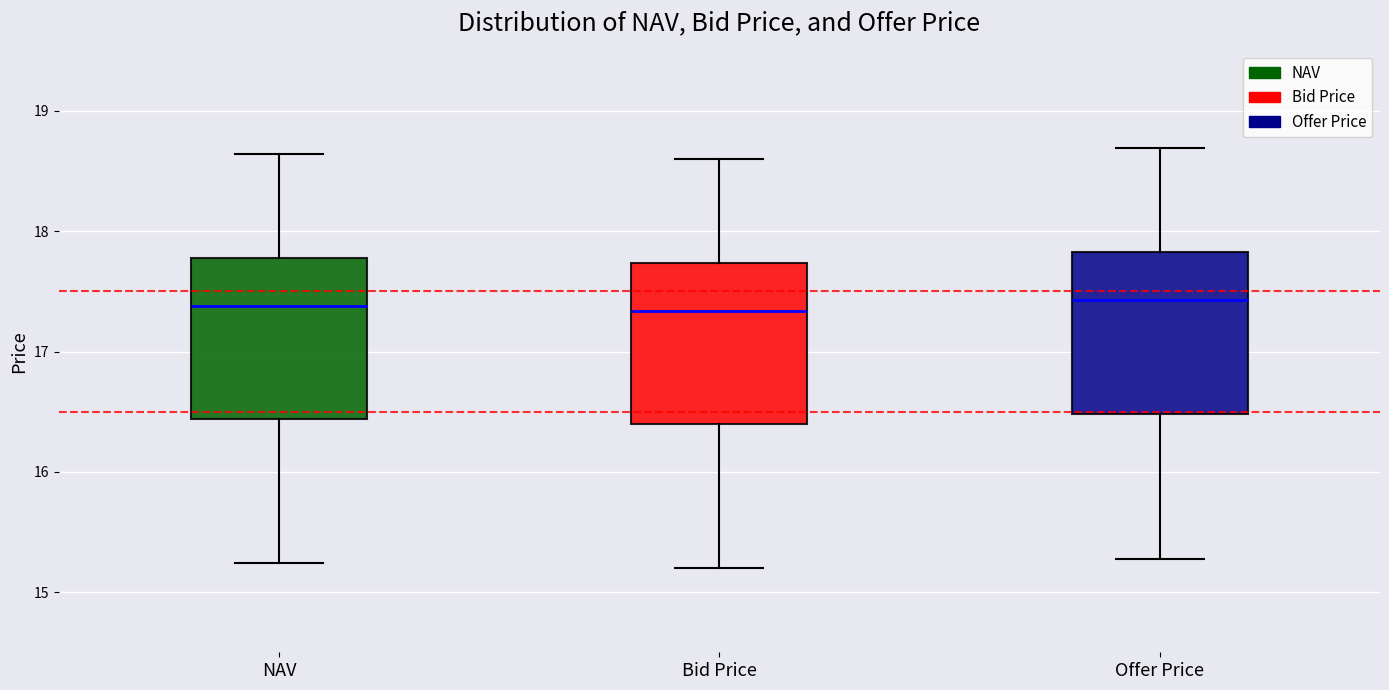

Where does the upper whisker of the box for Offer Price end on the y-axis? The values are not printed on the chart, so give them approximately, as read against the axis.

18.7